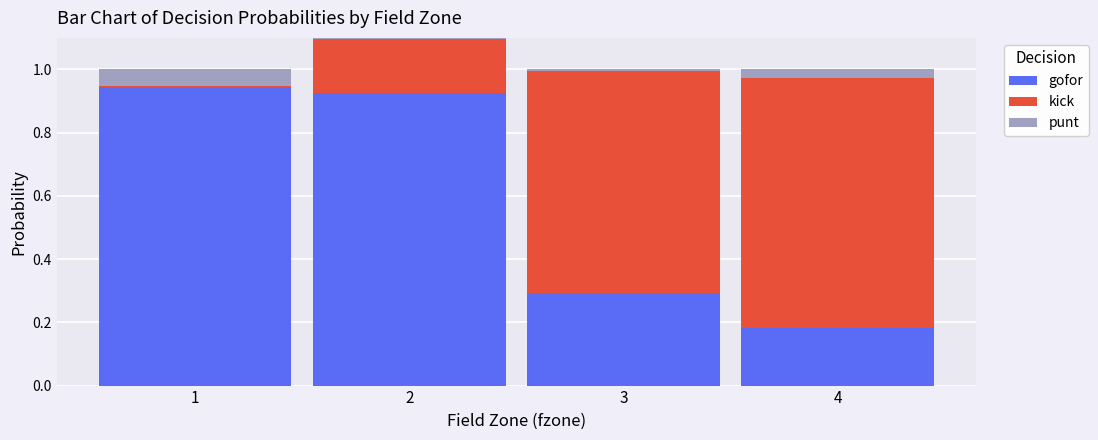

What is the sum of all gofor values?

2.3